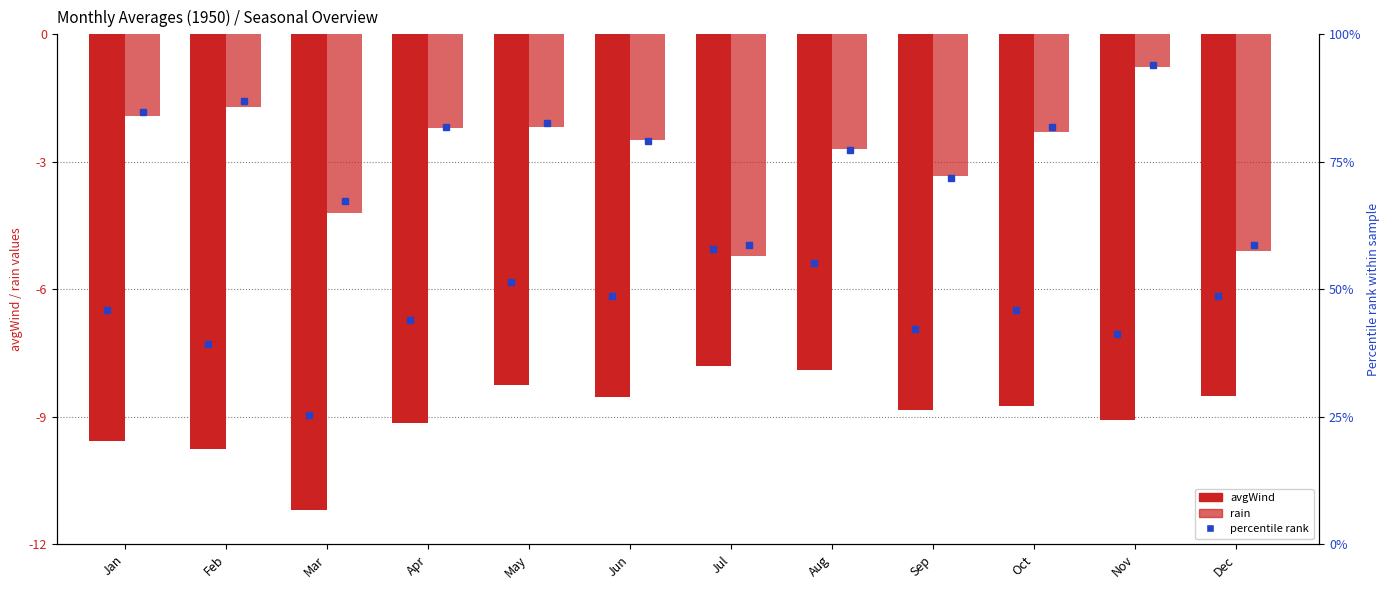

Reading right to left, list all the values displayed in this chart.

avgWind: -8.5	-9.1	-8.7	-8.8	-7.9	-7.8	-8.5	-8.2	-9.2	-11.2	-9.8	-9.6
rain: -5.1	-0.8	-2.3	-3.3	-2.7	-5.2	-2.5	-2.2	-2.2	-4.2	-1.7	-1.9